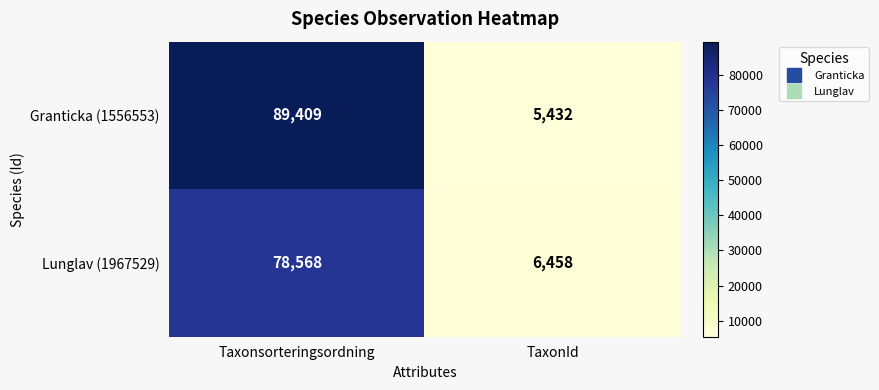

What value does the Granticka (1556553) series have at TaxonId?

5432